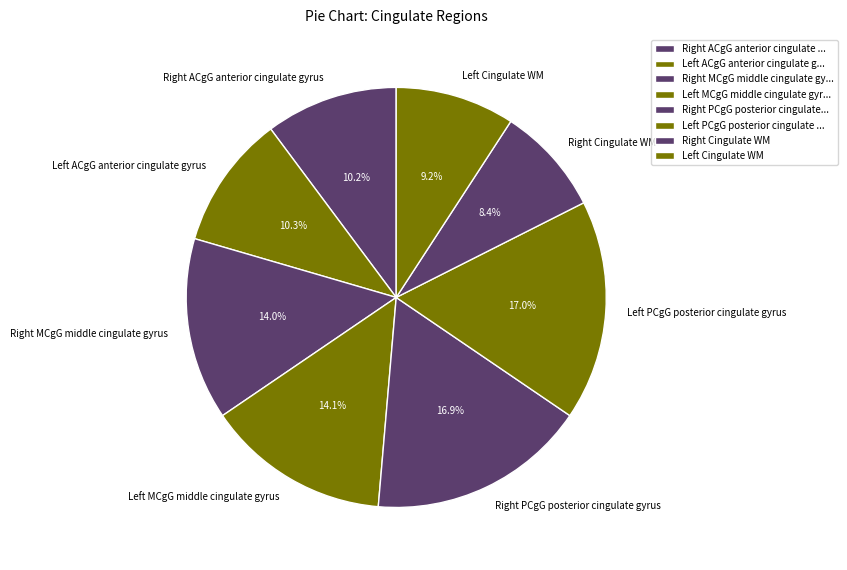

To the nearest percent, what is the average slice percentage?

12%